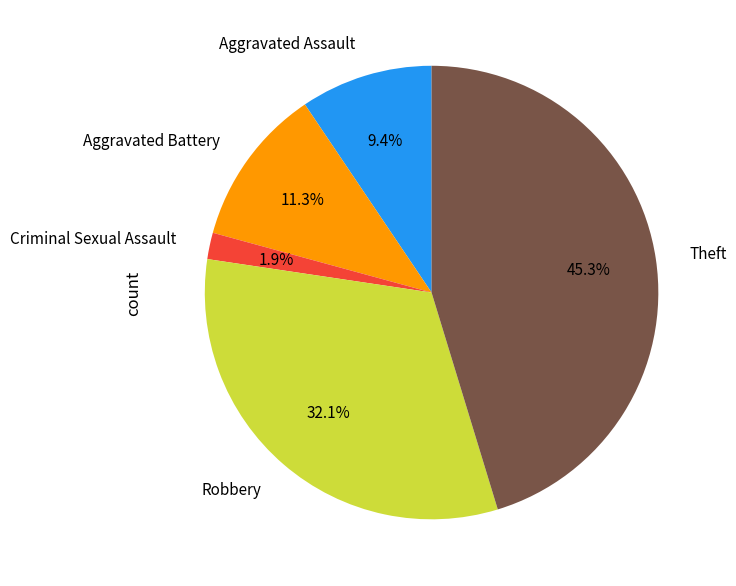

To the nearest percent, what percentage of the pie is Robbery?

32%